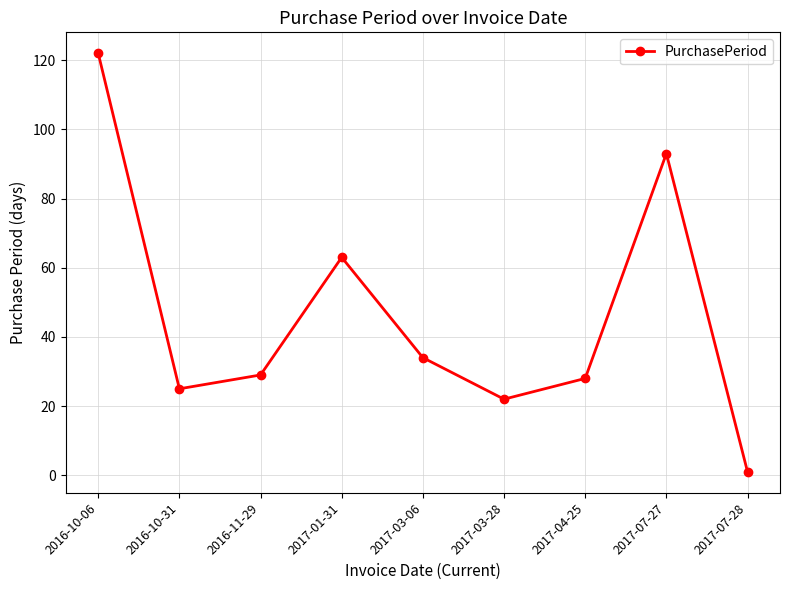

Does the chart display data point markers on the line(s)?

Yes